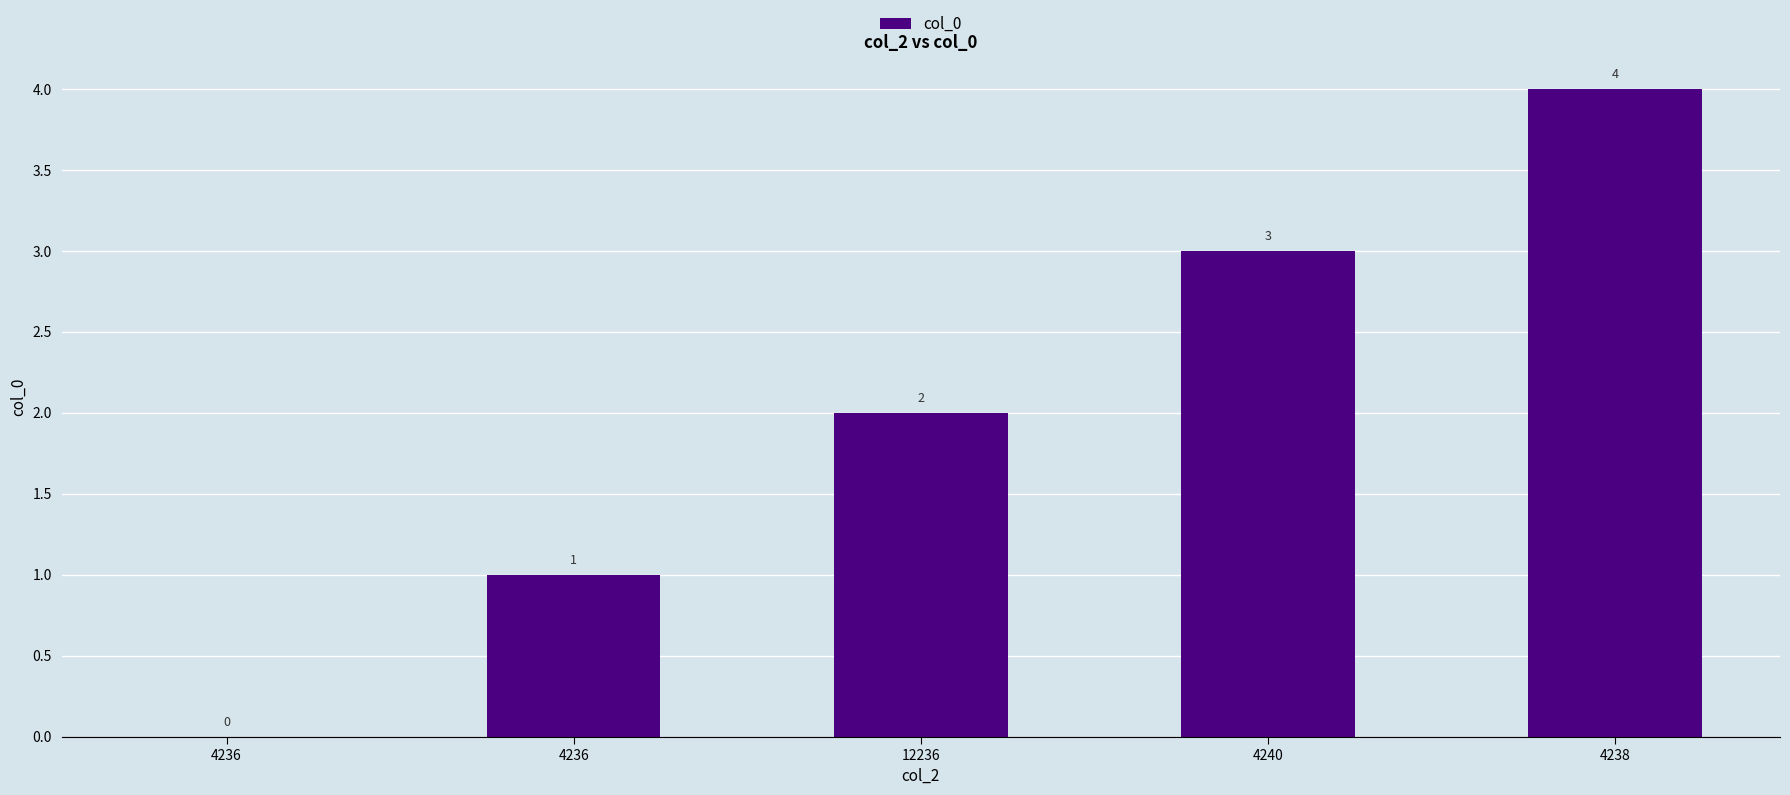

Count the number of data series in this chart.

1